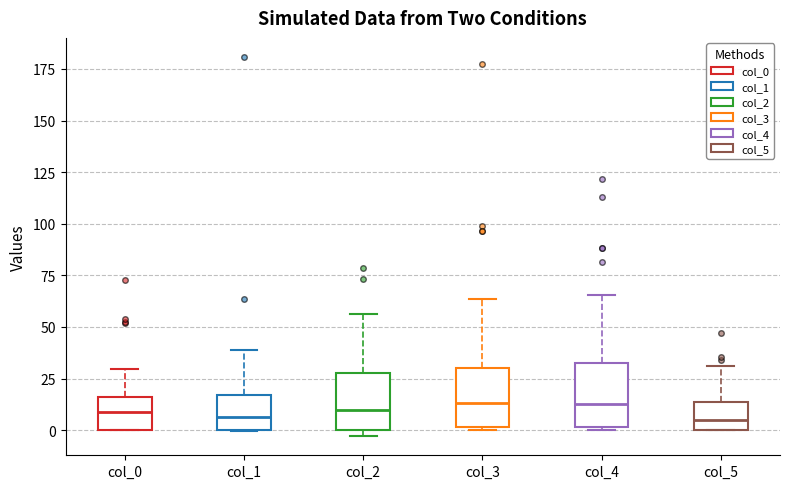

Where is the upper edge of the box for col_3 on the y-axis? The values are not printed on the chart, so give them approximately, as read against the axis.

30